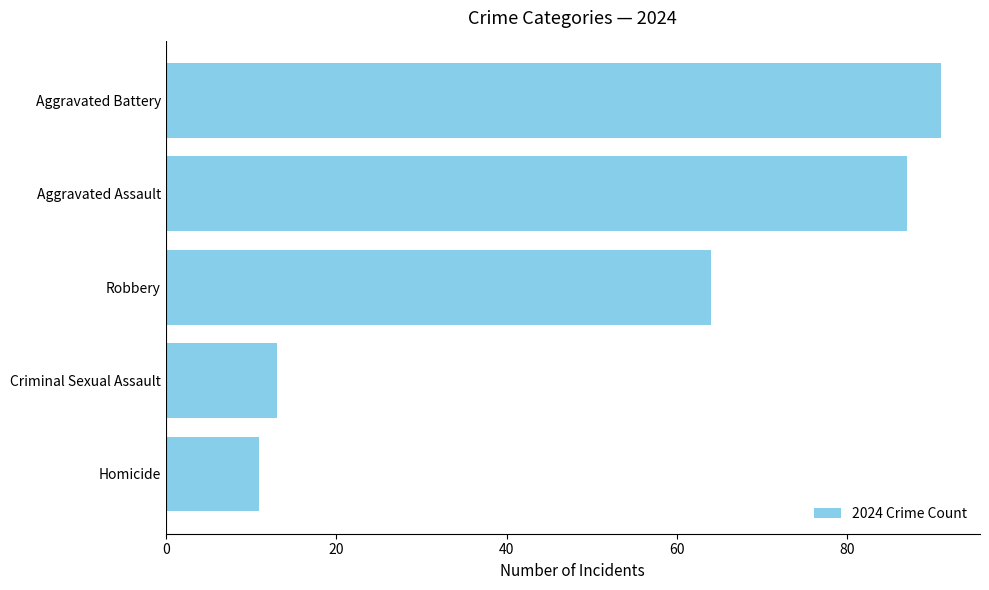

Is it true that the value at Criminal Sexual Assault is 23?

False